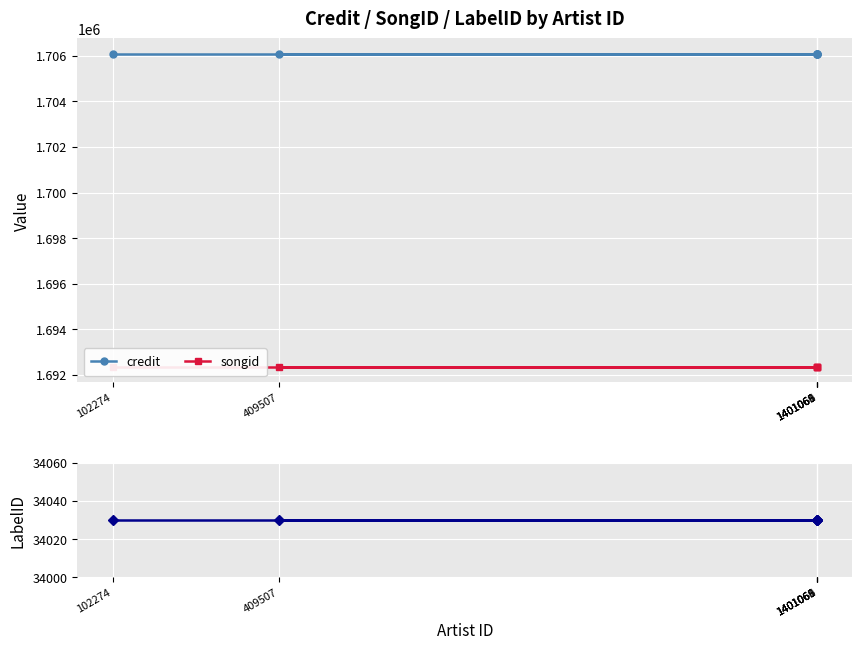

What is the label of the 2nd point from the left?

1401066